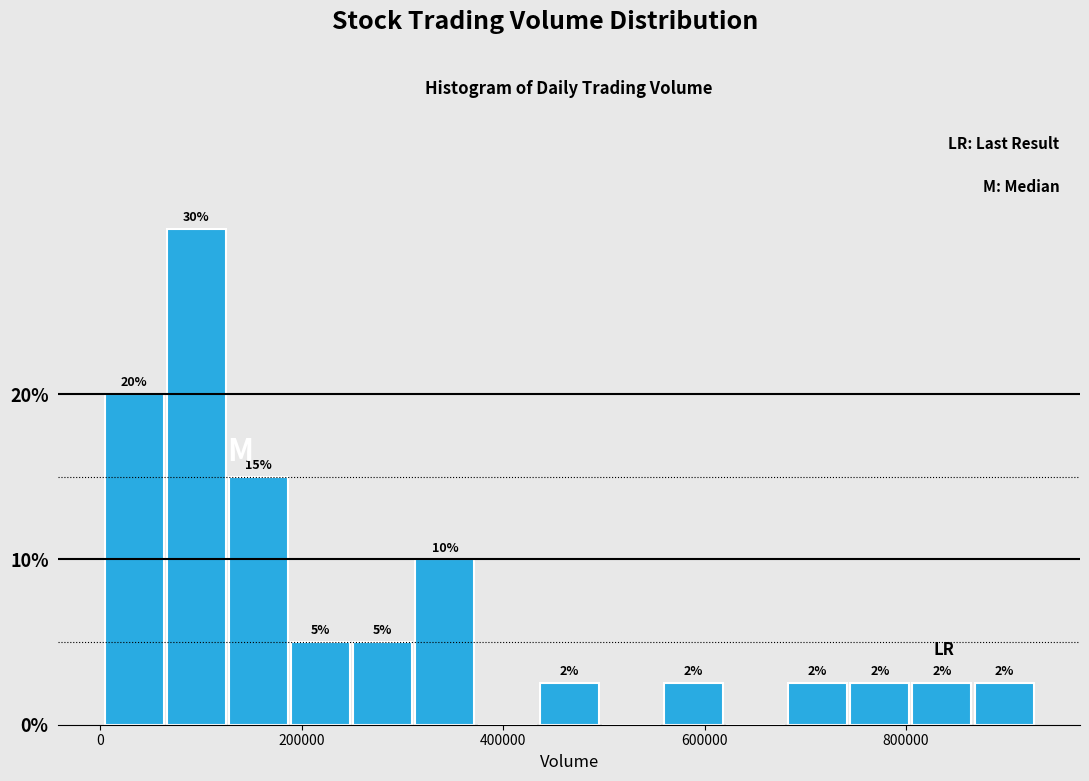

Read against the x-axis, roughly where is the centre of the tallest bar?

100000